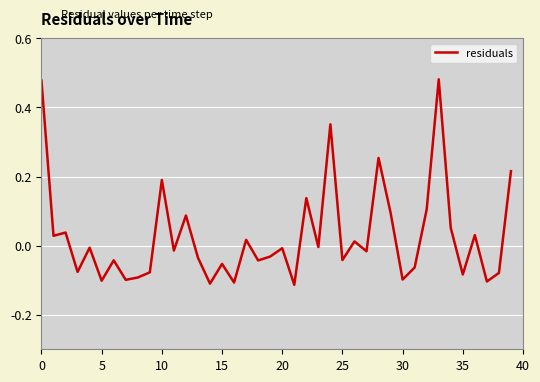

What is the difference between the maximum and minimum values?

0.6